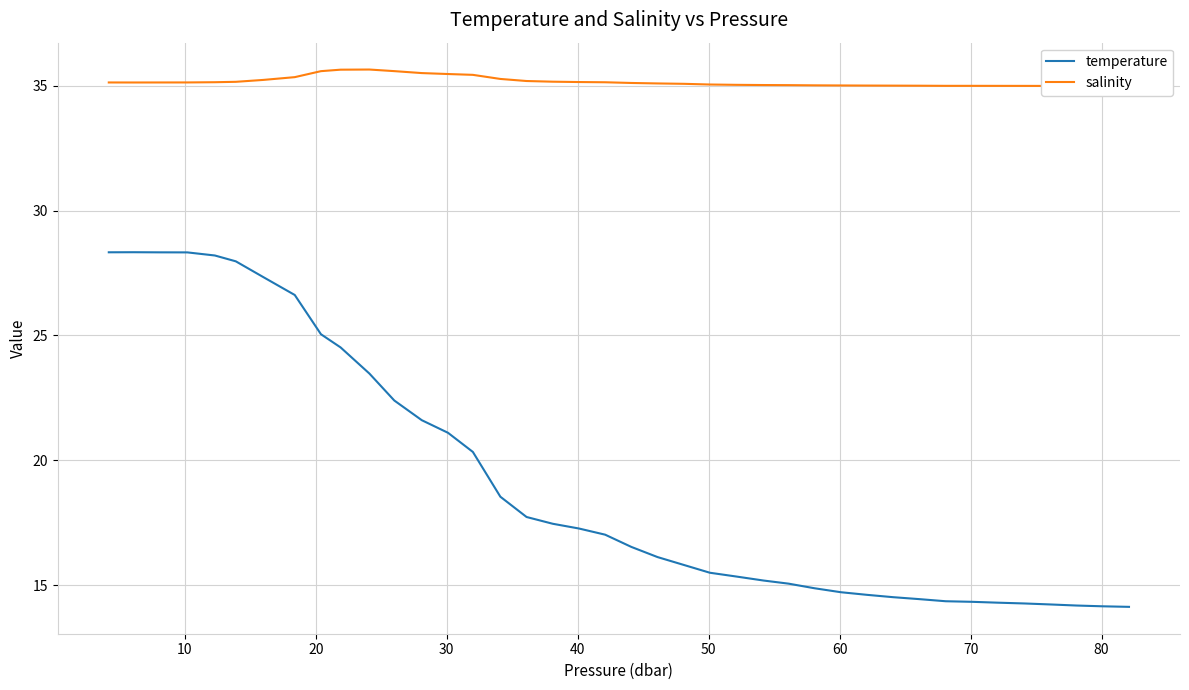

How many data points in salinity are above 35?

32